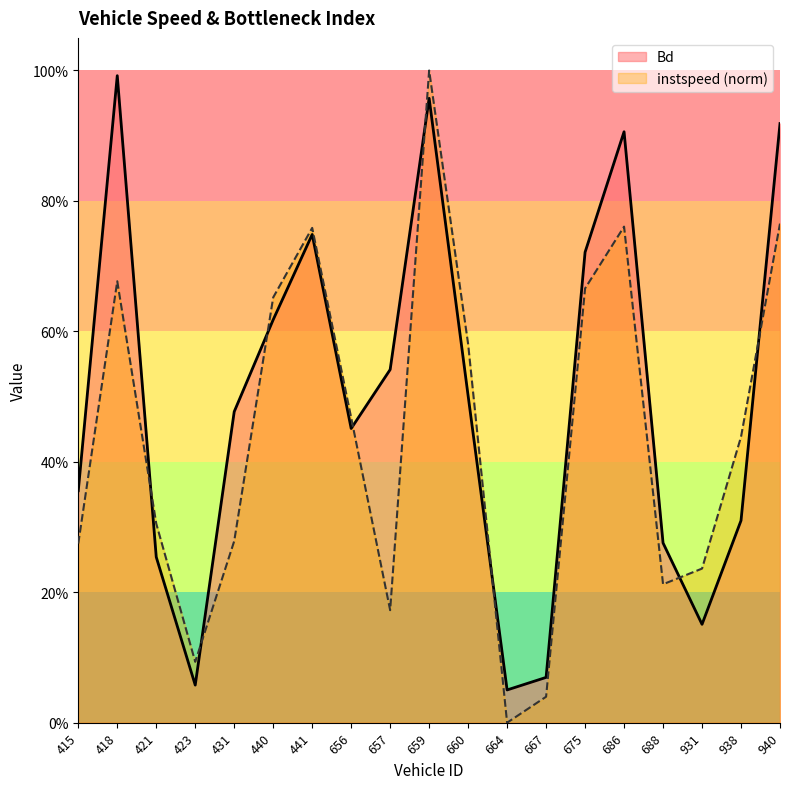

At which category does the chart reach its peak across all series?

659